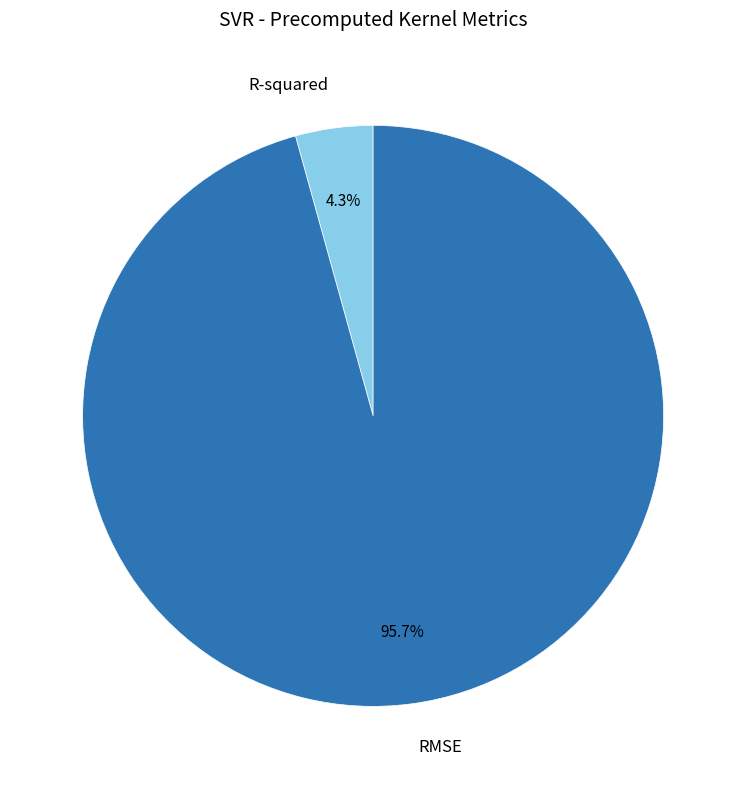

Combined, do RMSE and R-squared account for over 50%?

Yes